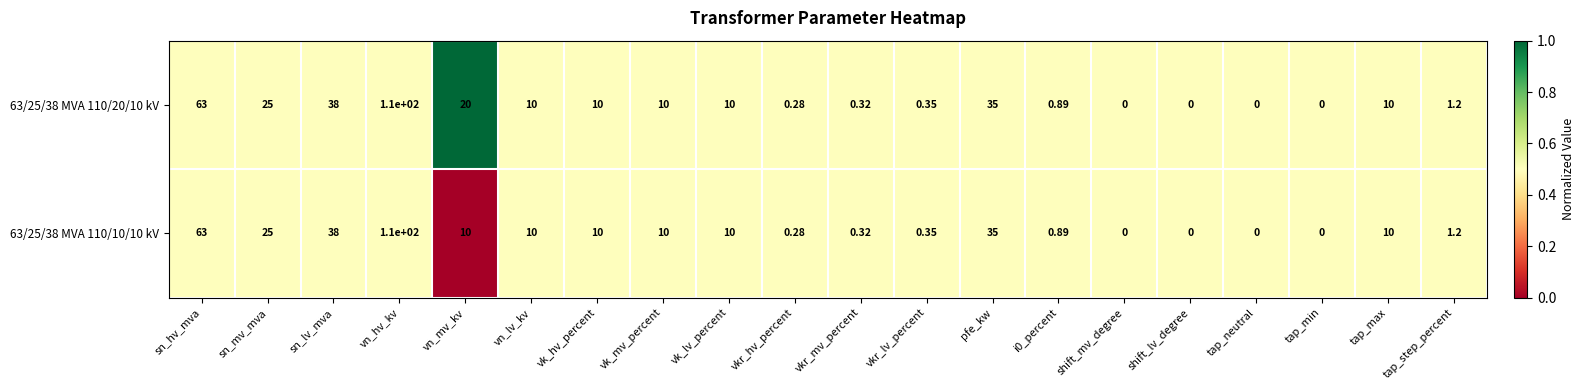

At which category is the sum across all series the highest?

vn_hv_kv